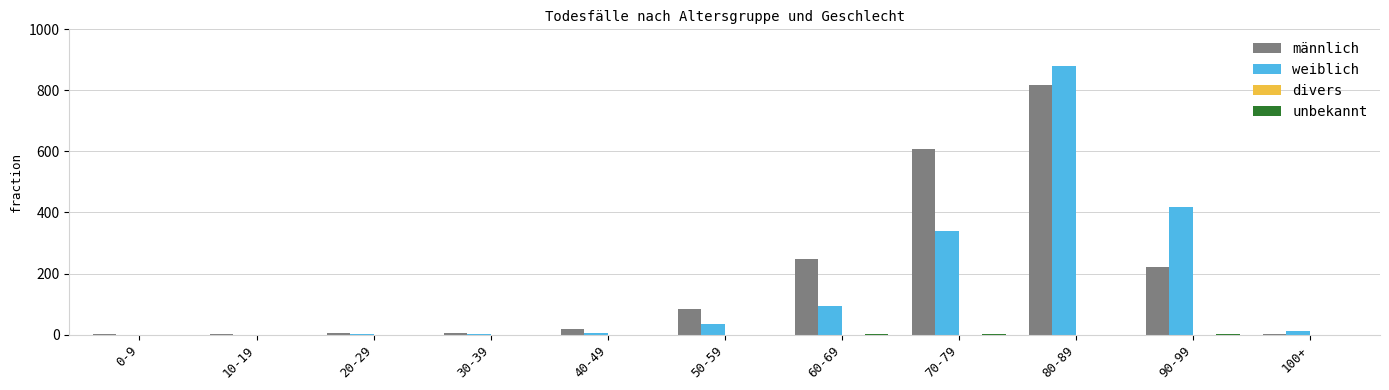

How many groups of bars are there?

11